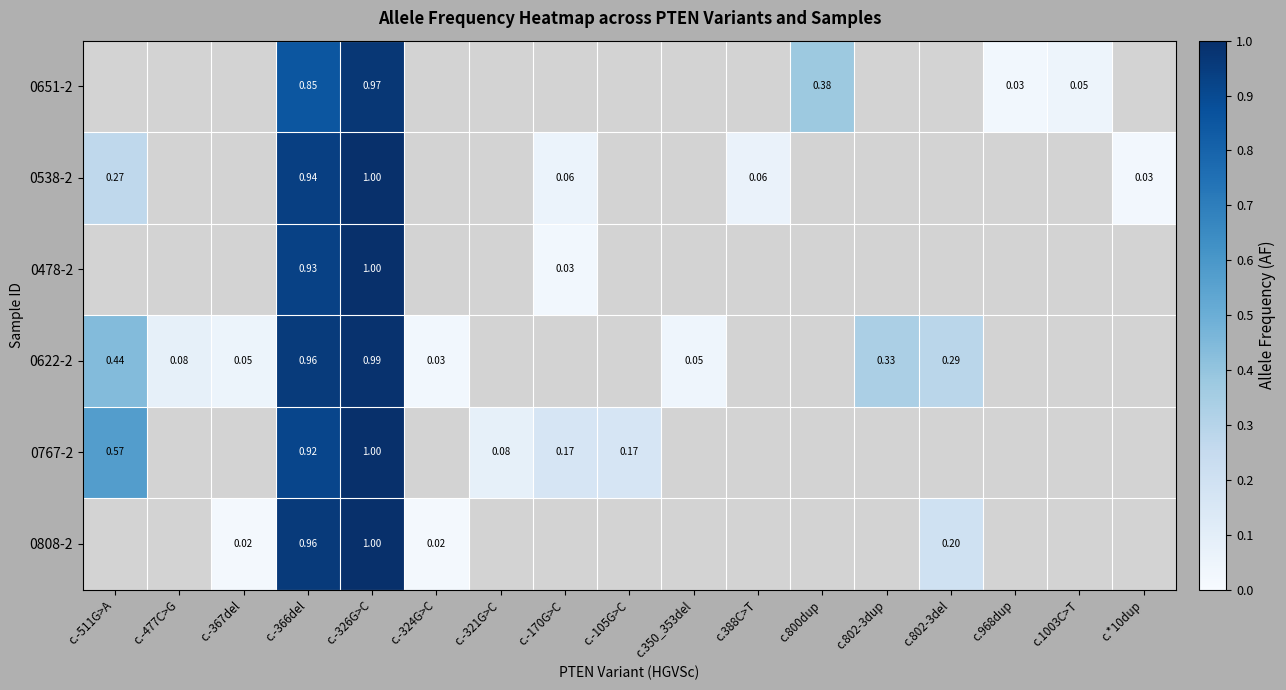

Count the number of categories in the chart.

17